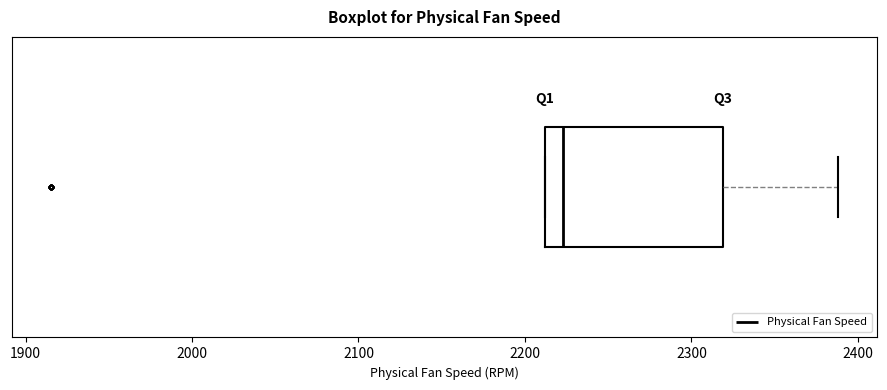

Read this box plot against the x-axis: the position of the median line, the range covered by the box, and the ends of both whiskers. The values are not printed on the chart, so give them approximately, as read against the axis.

median 2220, box 2210 to 2320, whiskers 2210 to 2390